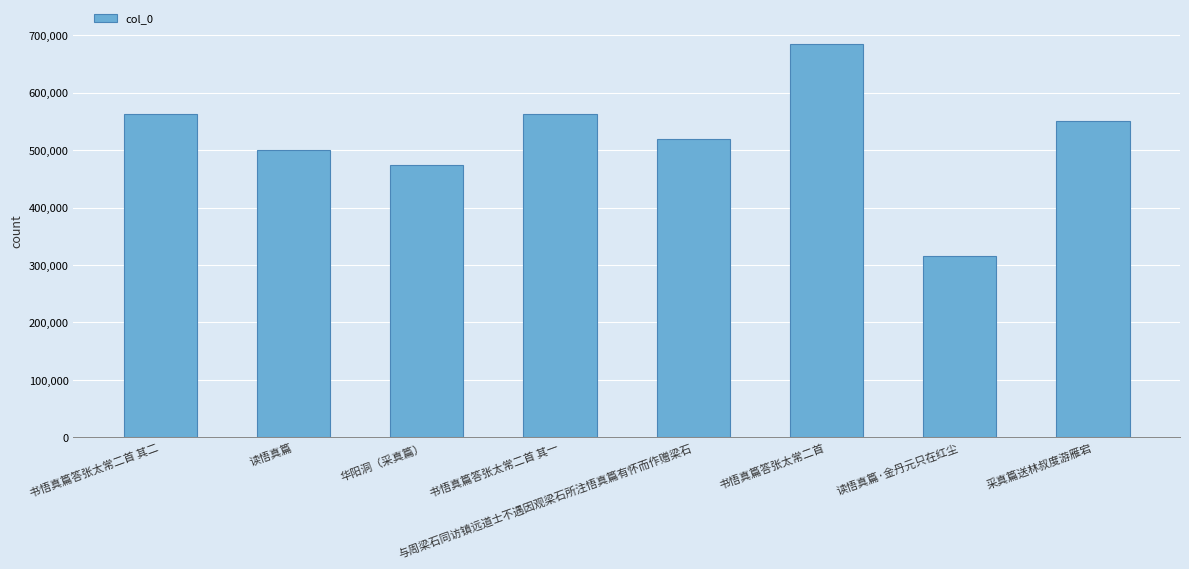

Read the value at 读悟真篇·金丹元只在红尘.

315497